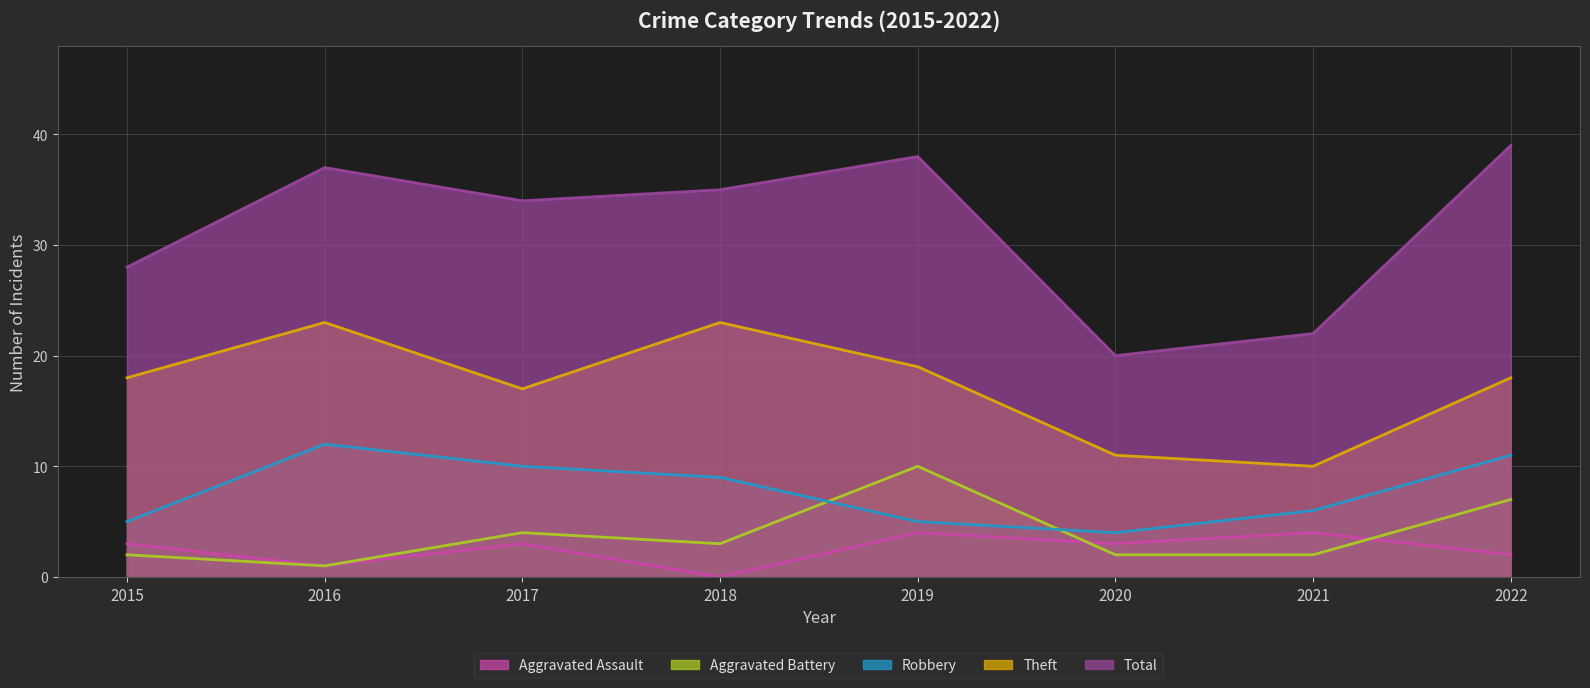

Which category has the lowest value in the Theft series?

2021